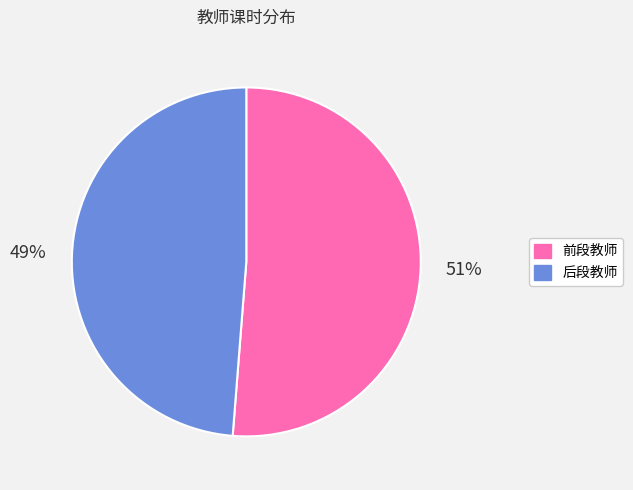

To the nearest percent, what is the average slice percentage?

50%